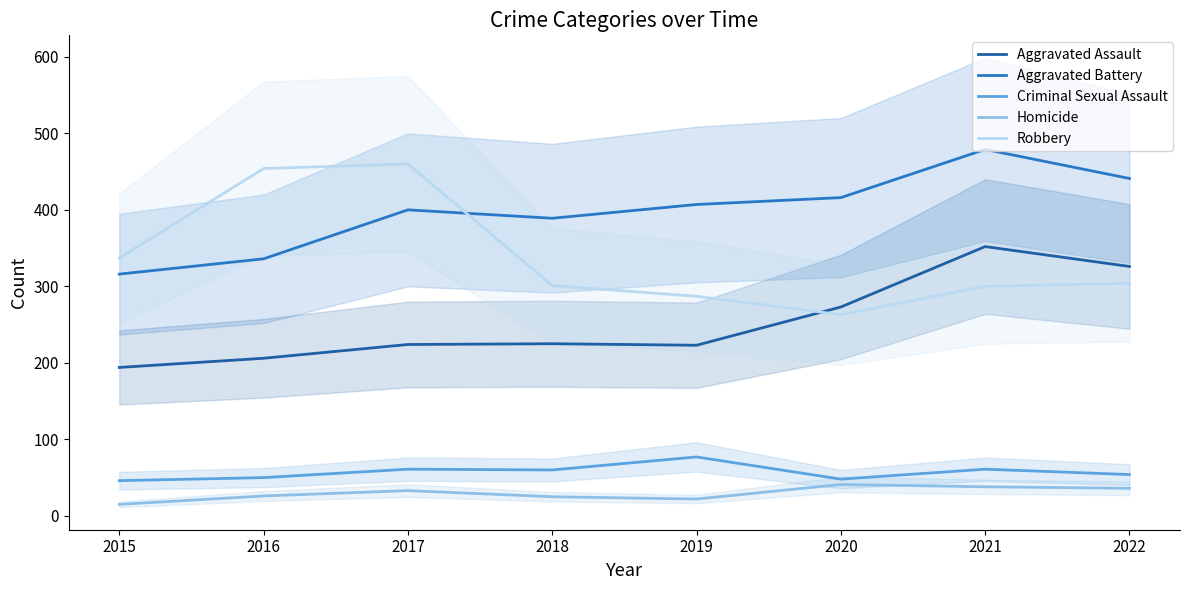

Reading left to right, what are all the values shown in this chart?

Aggravated Assault: 194	206	224	225	223	273	352	326
Aggravated Battery: 316	336	400	389	407	416	479	441
Criminal Sexual Assault: 46	50	61	60	77	48	61	54
Homicide: 15	26	33	25	22	41	38	36
Robbery: 337	454	460	301	287	263	300	304